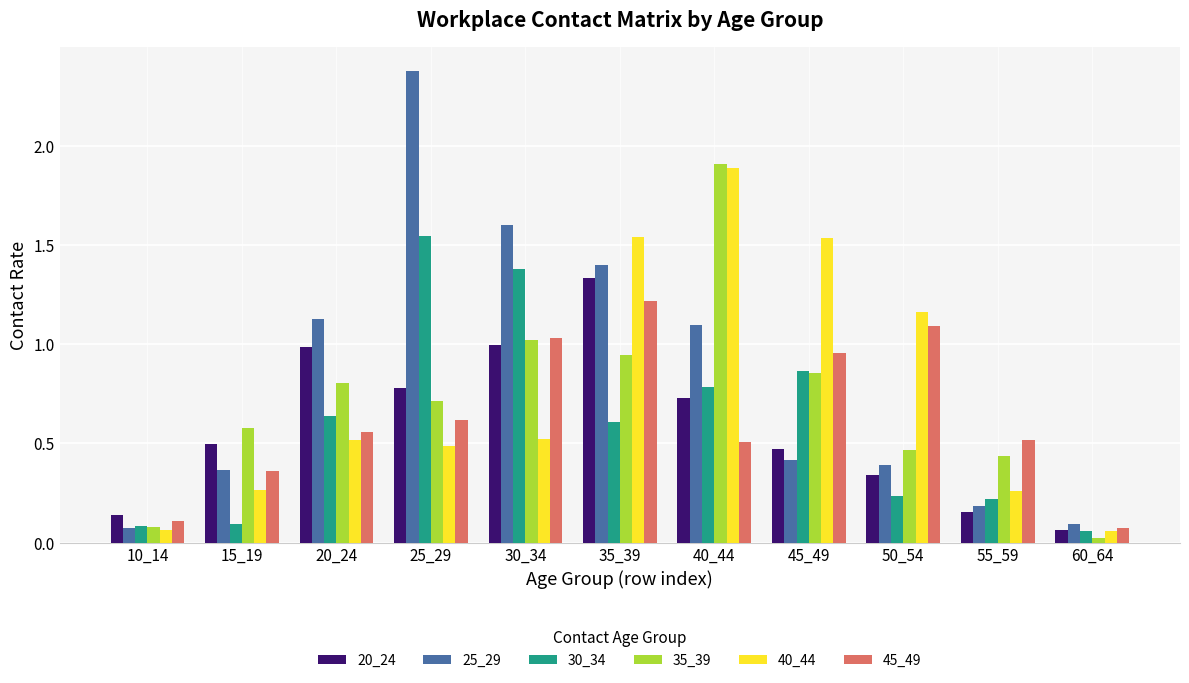

At how many categories does at least one series exceed 0?

11